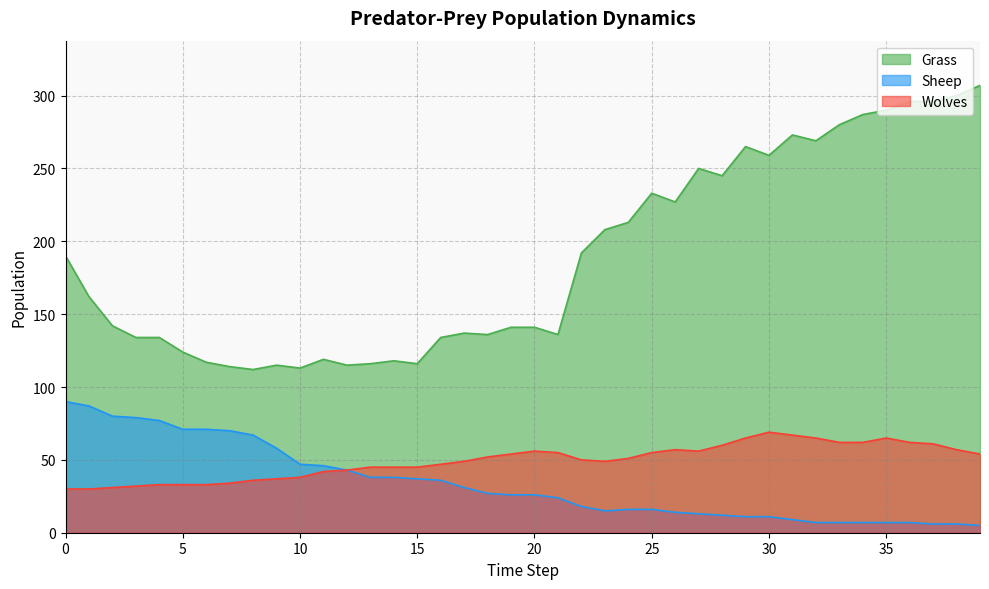

True or false: Grass has more than 1 interior local peaks.

True